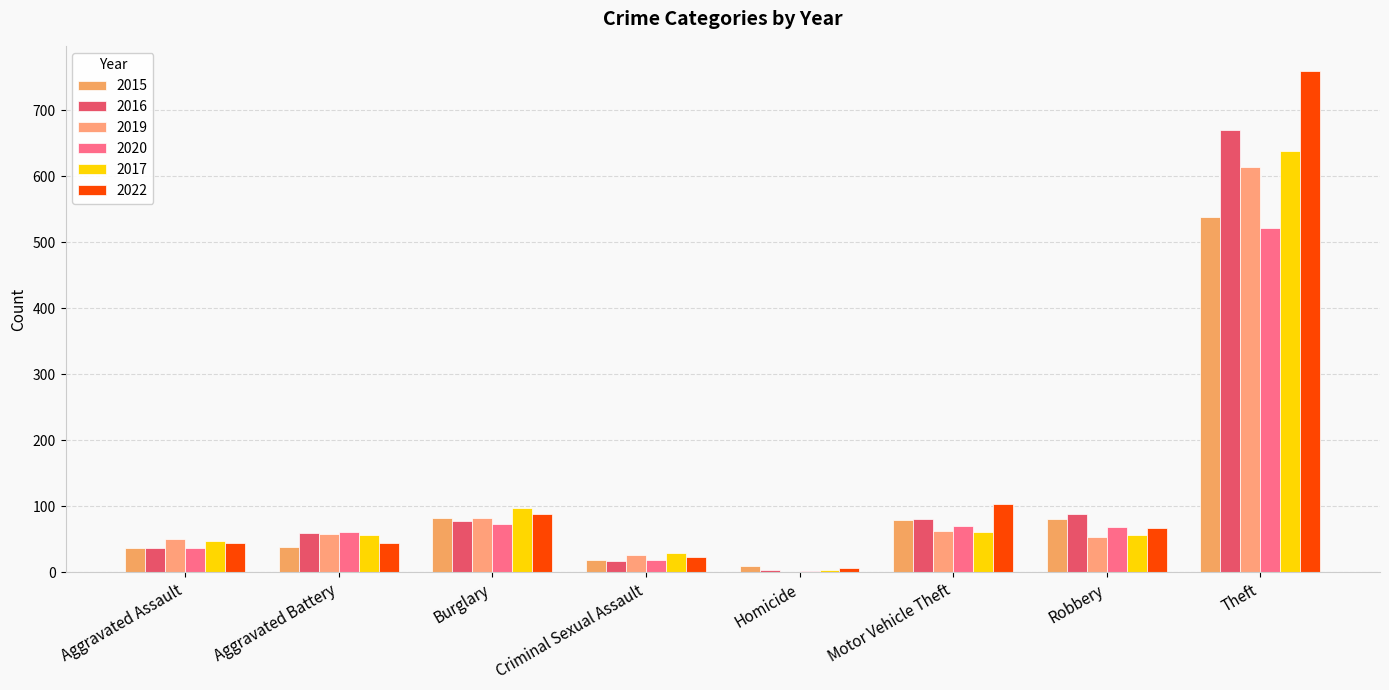

Rank the series at Criminal Sexual Assault from lowest to highest value.

2016, 2020, 2015, 2022, 2019, 2017